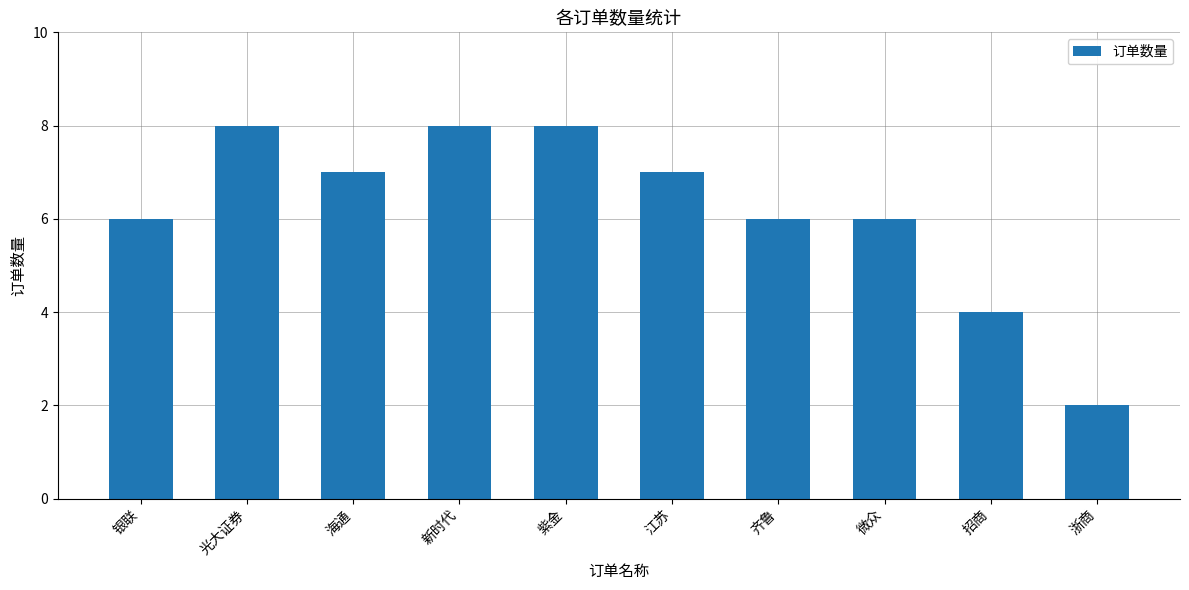

What is the value of the 4th bar from the left?

8